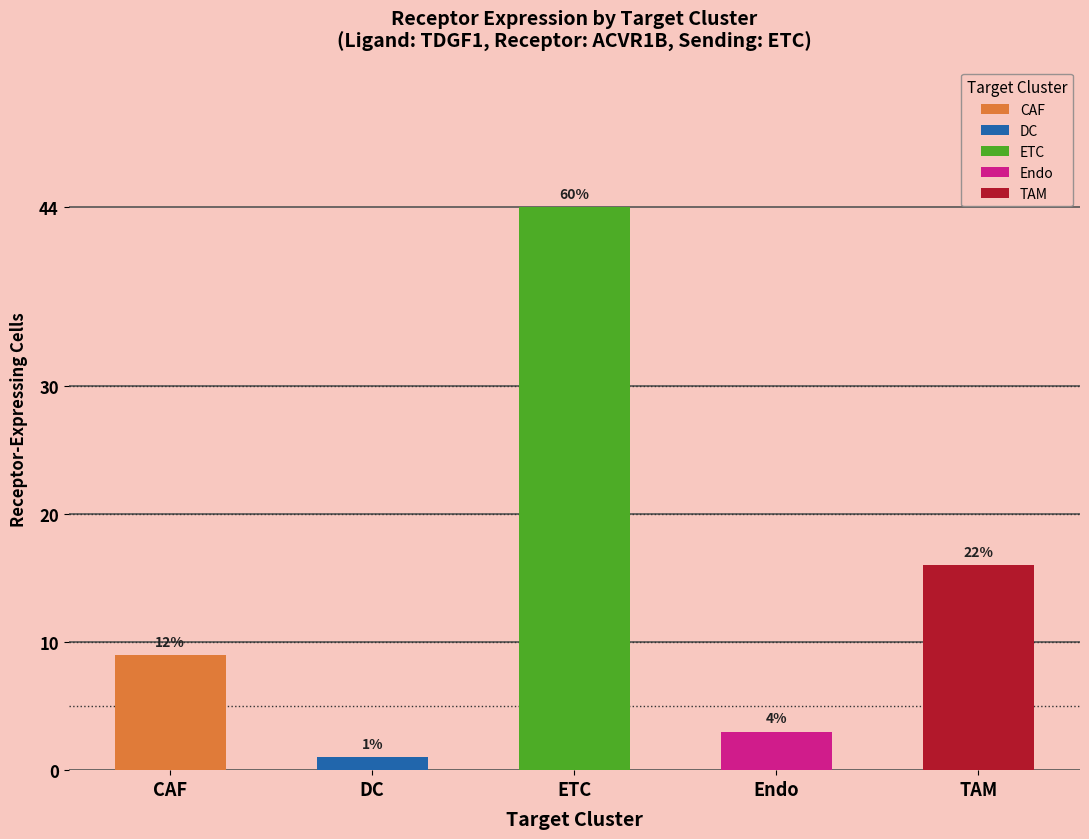

How many groups of bars are there?

5